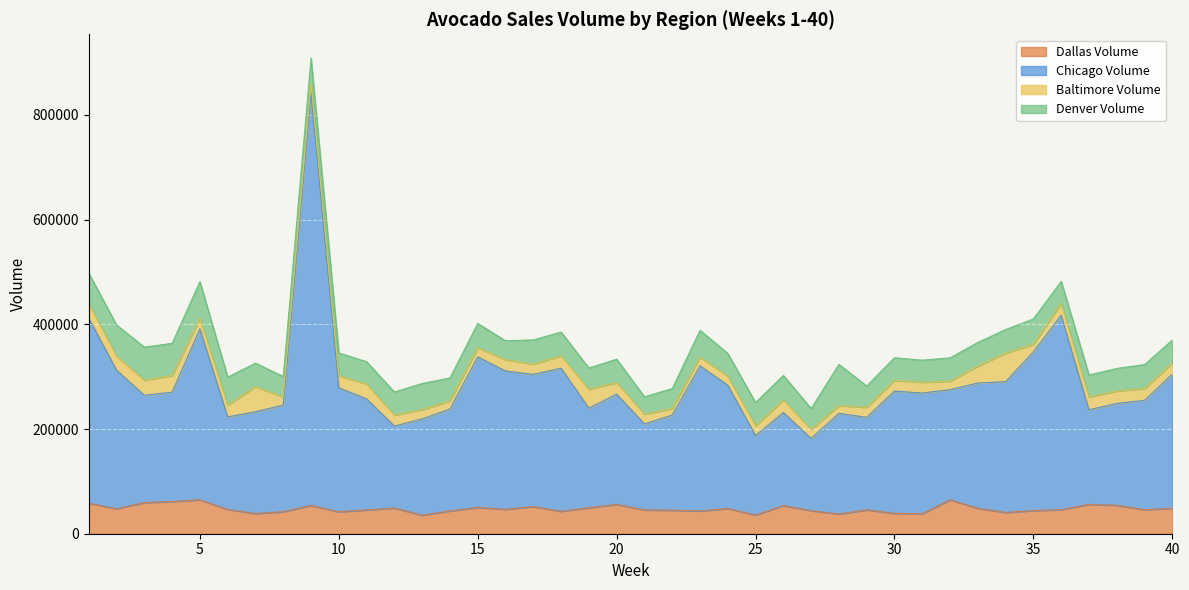

What is the spread (max minus min) of values at 30?

233628